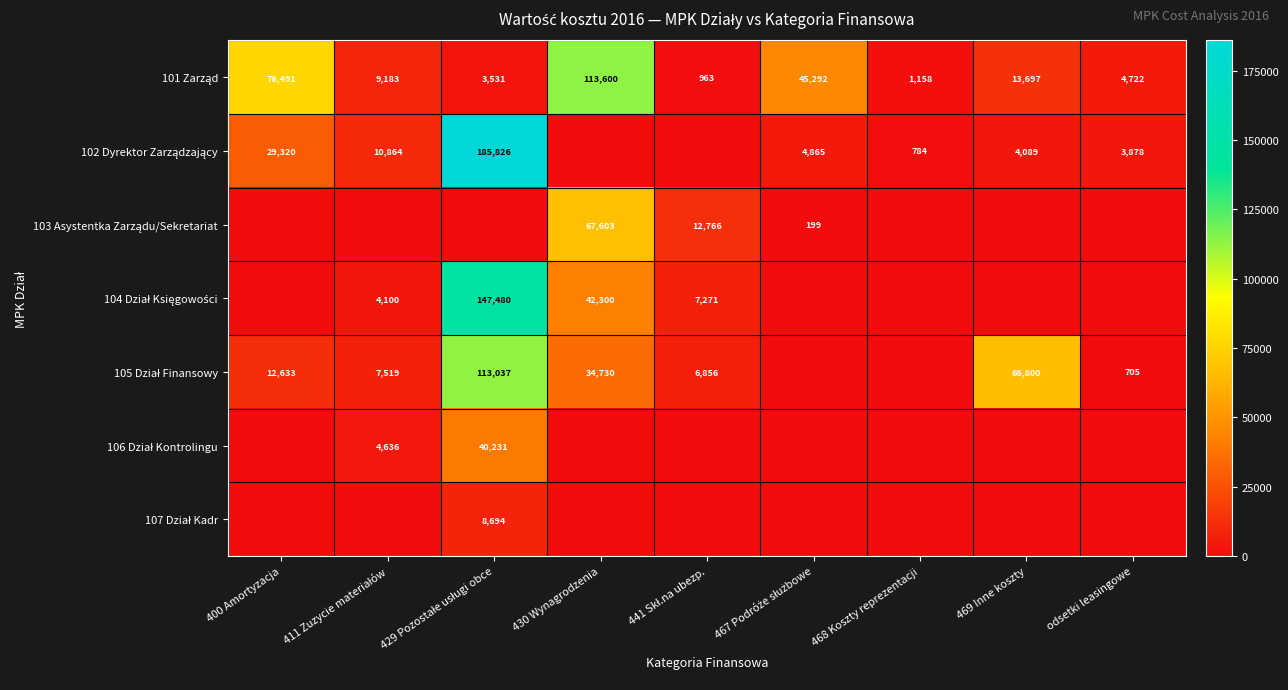

What is the average value of the 101 Zarząd series?

29848.4